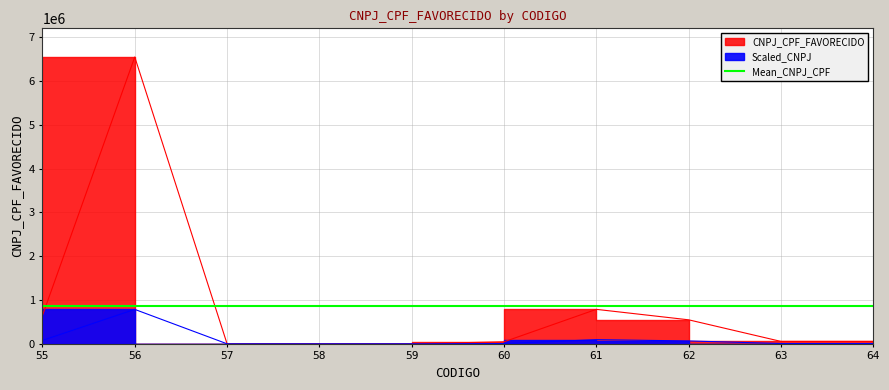

Reading left to right, transcribe all the data shown in this chart.

55=645654	56=6546453	57=246	58=935	59=53	60=45786	61=786543	62=547678	63=54687	64=54687